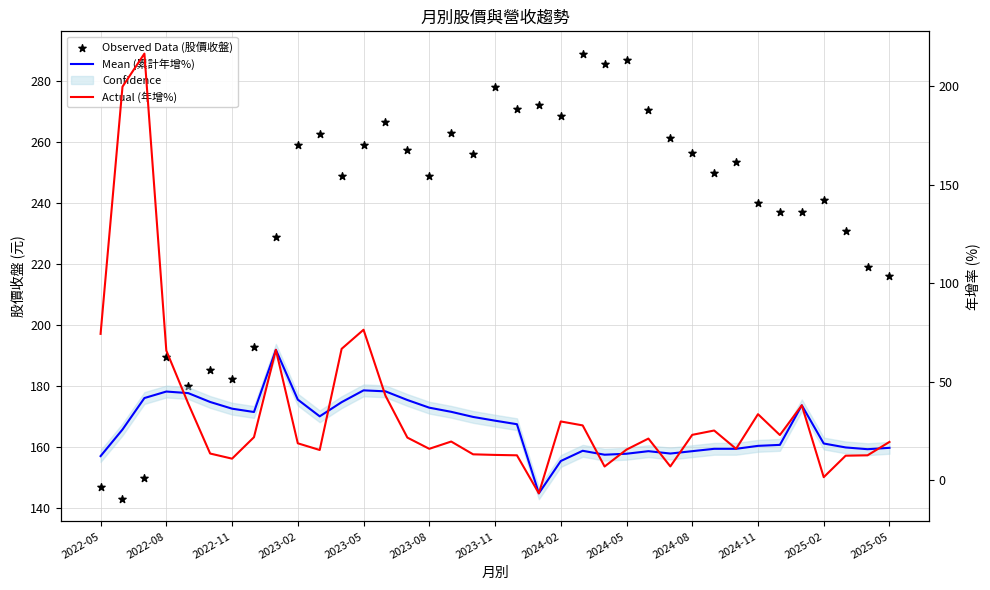

Is the value of Actual (年增%) at 2022-05 greater than the value of Mean (累計年增%) at 31?

Yes